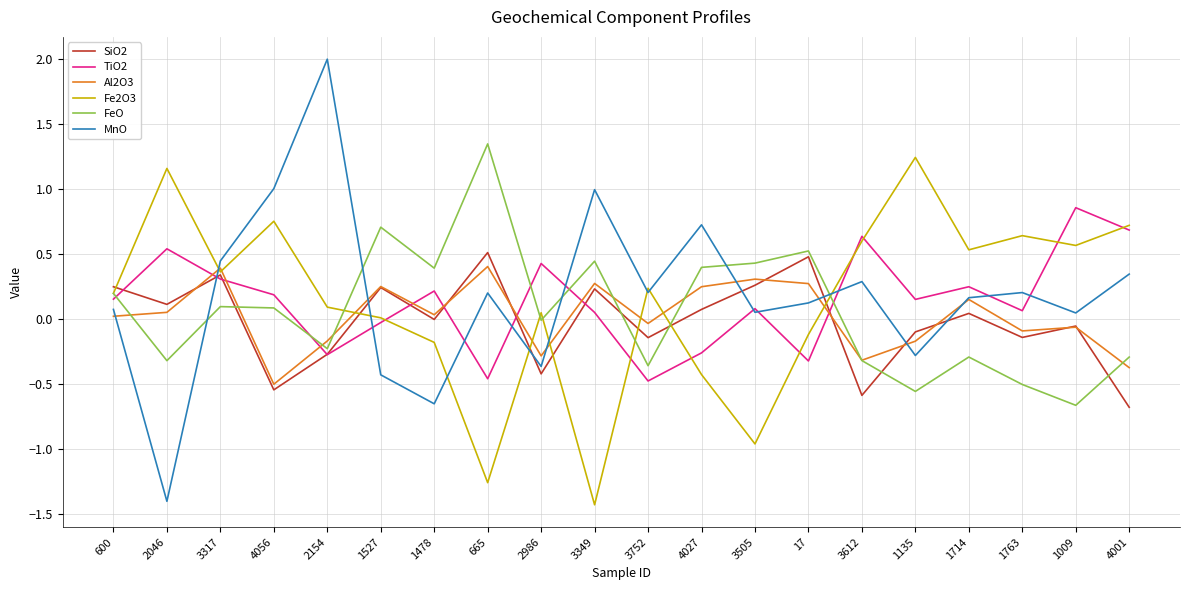

What is the minimum value shown in the chart?

-1.4